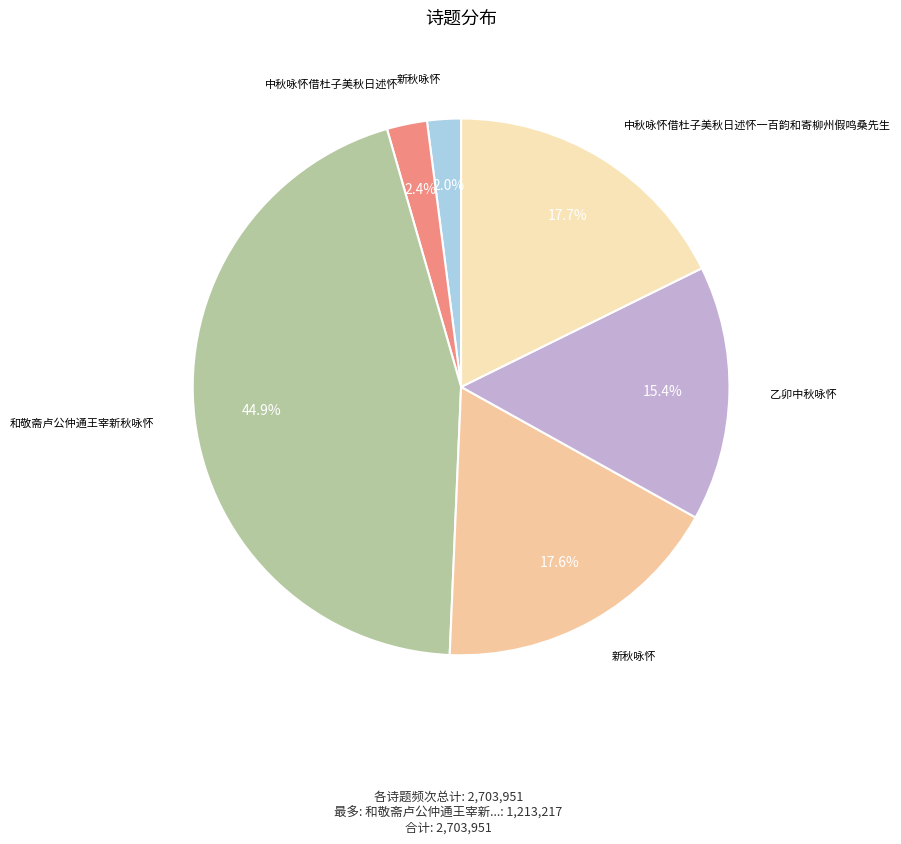

Count the number of slices in the pie.

6